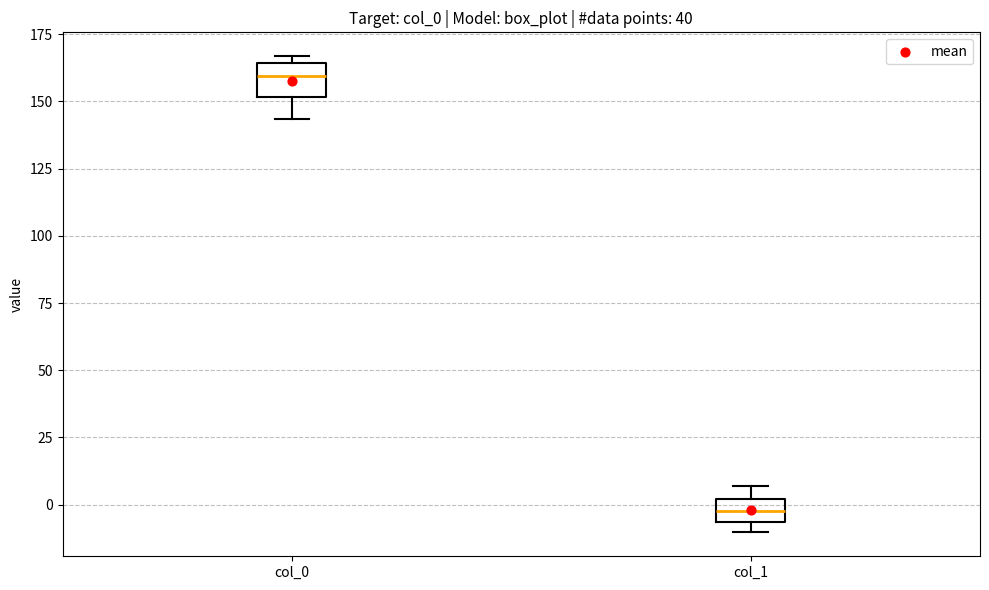

Where does the lower whisker of the box for col_0 end on the y-axis? The values are not printed on the chart, so give them approximately, as read against the axis.

145